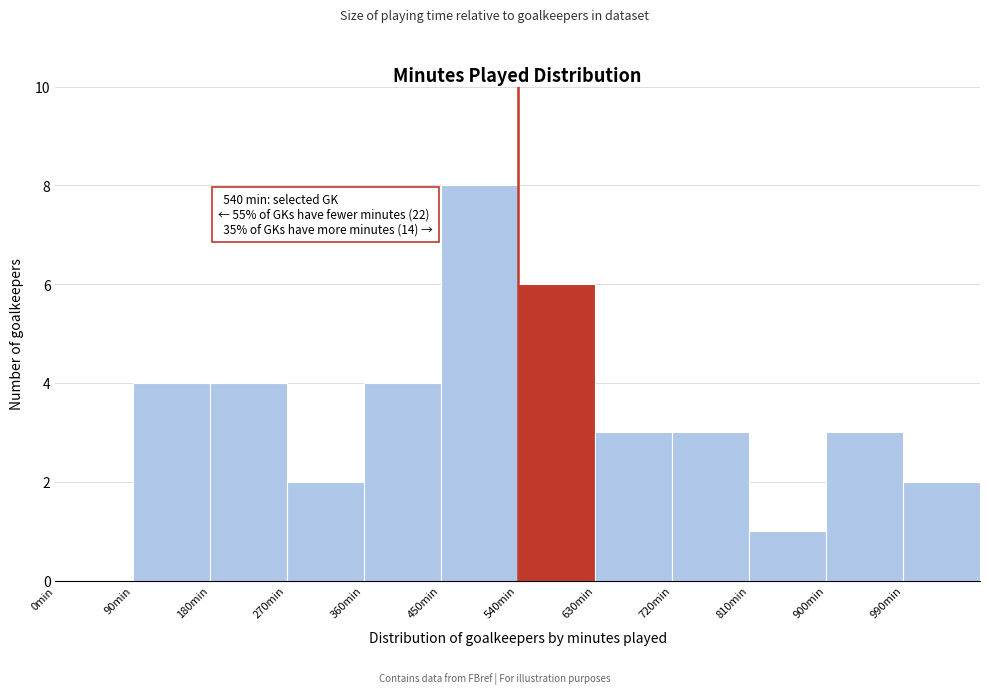

Over which range of the x-axis is the bar tallest?

450 to 540